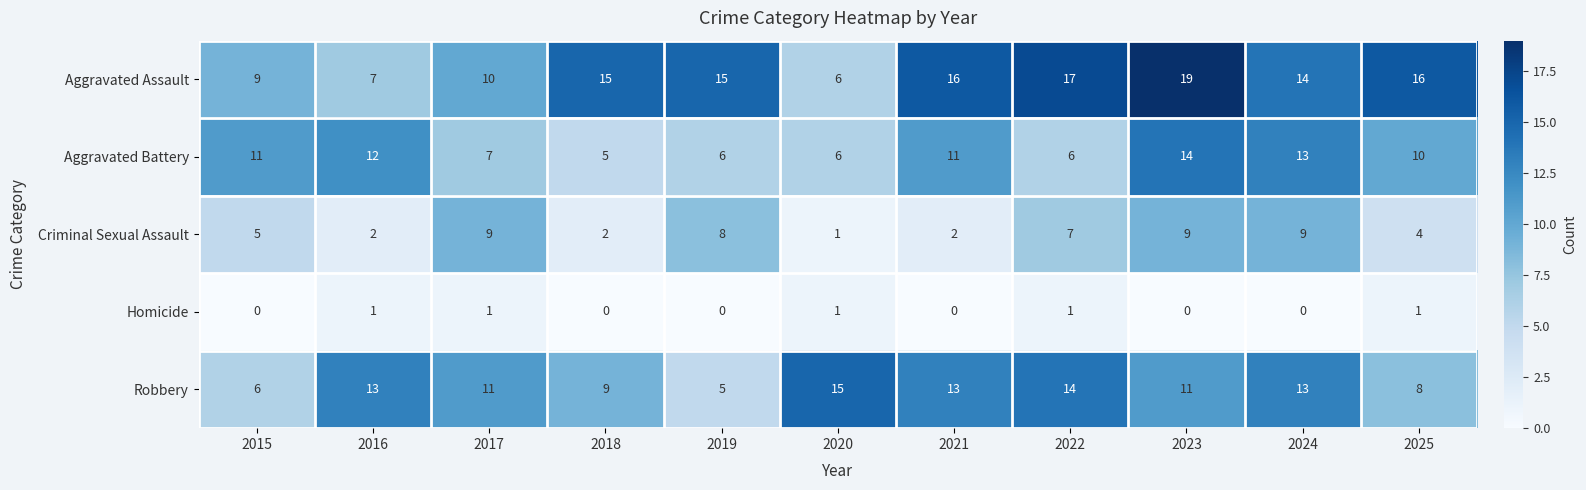

What is the sum of all Robbery values?

118